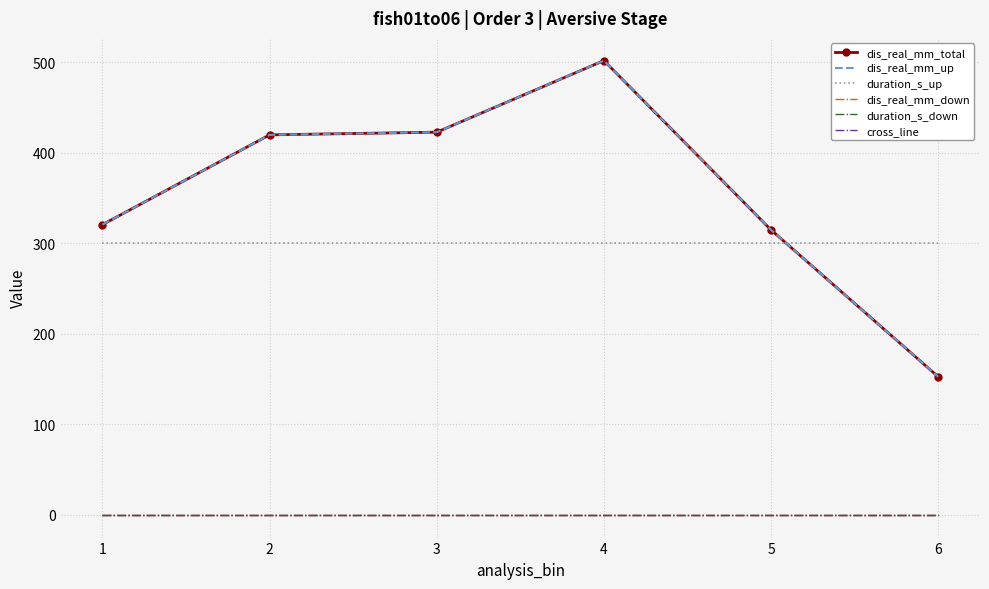

True or false: duration_s_down and dis_real_mm_up intersect in this chart.

False